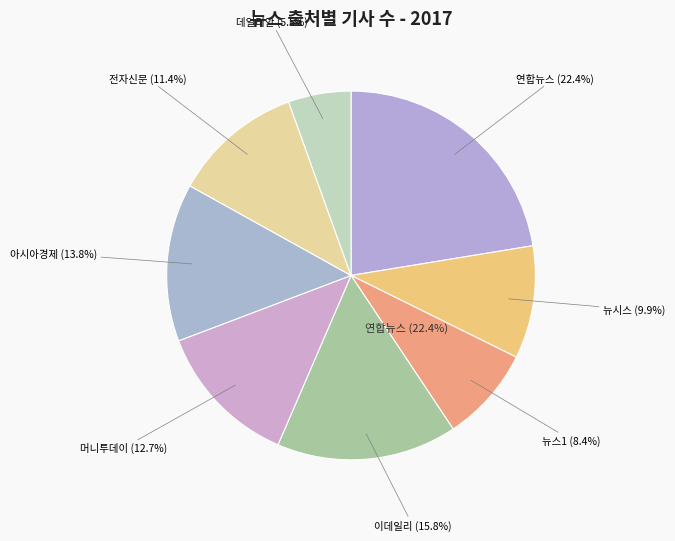

Does 아시아경제 represent more than half of the total?

No